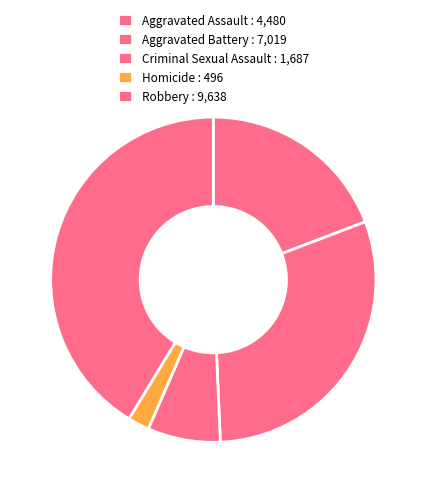

What is the change in value from Homicide to Robbery?

+9142